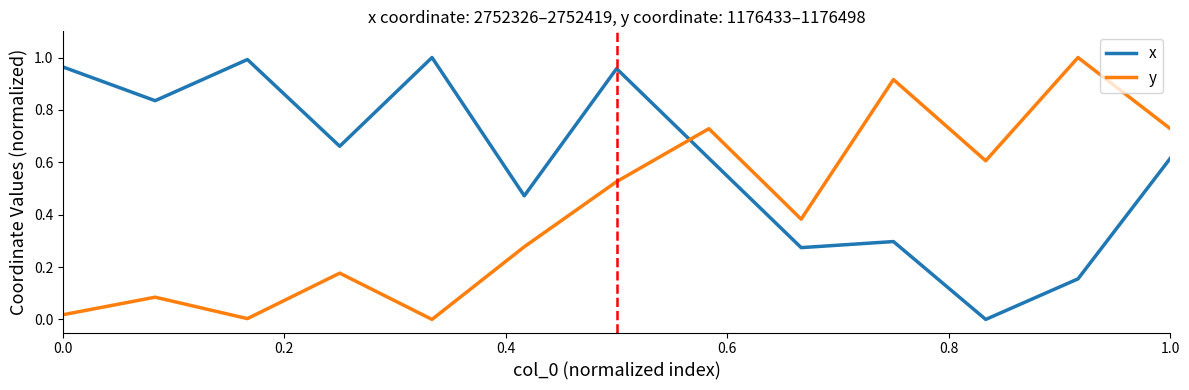

True or false: x and y cross at least once.

True